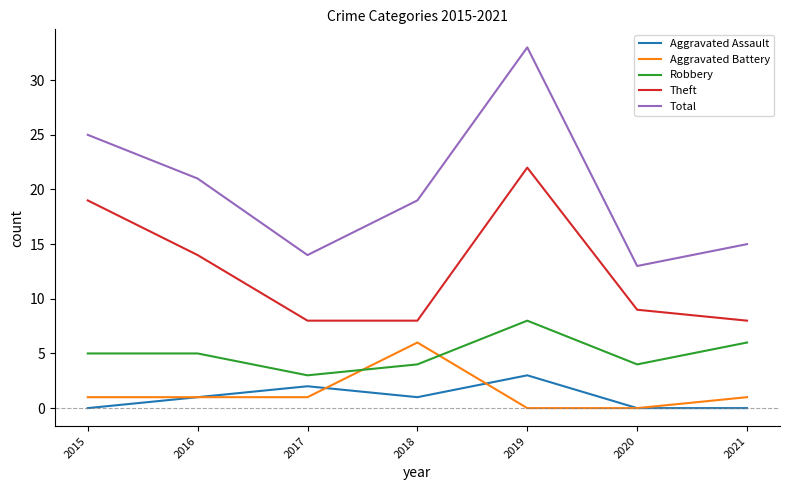

Reading left to right, transcribe all the data shown in this chart.

Aggravated Assault: 0	1	2	1	3	0	0
Aggravated Battery: 1	1	1	6	0	0	1
Robbery: 5	5	3	4	8	4	6
Theft: 19	14	8	8	22	9	8
Total: 25	21	14	19	33	13	15